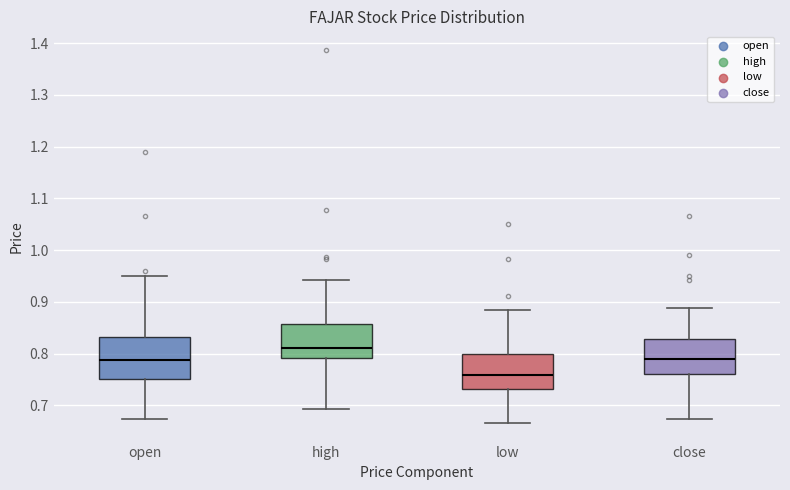

Which box's median line is the highest?

high